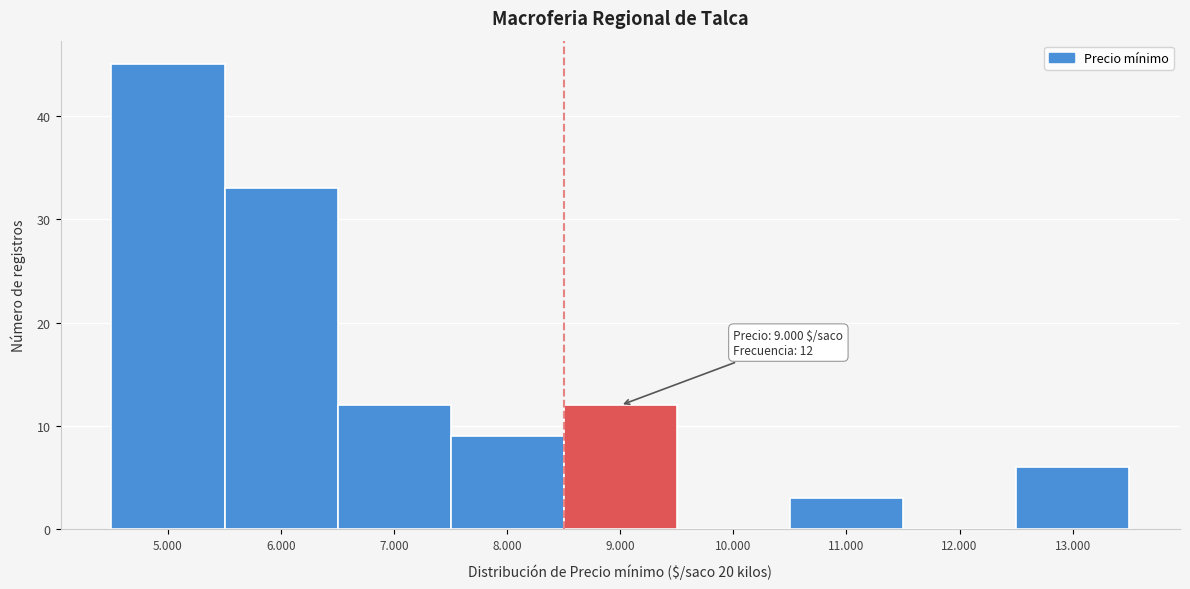

Reading left to right, extract all data points from this chart.

5.000=45	6.000=33	7.000=12	8.000=9	9.000=12	10.000=0	11.000=3	12.000=0	13.000=6